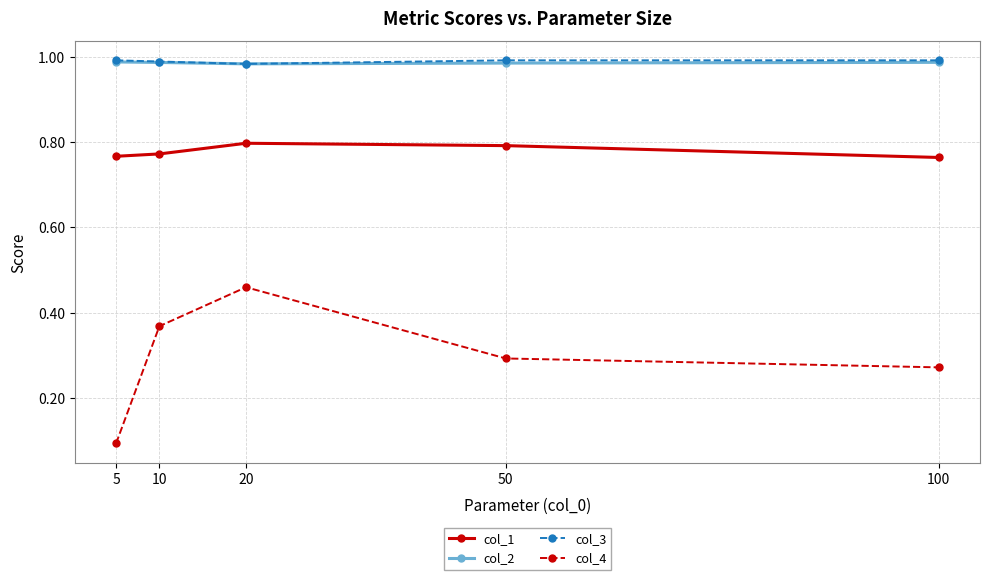

What is the value of the col_4 point at the 1st from the left?

0.1